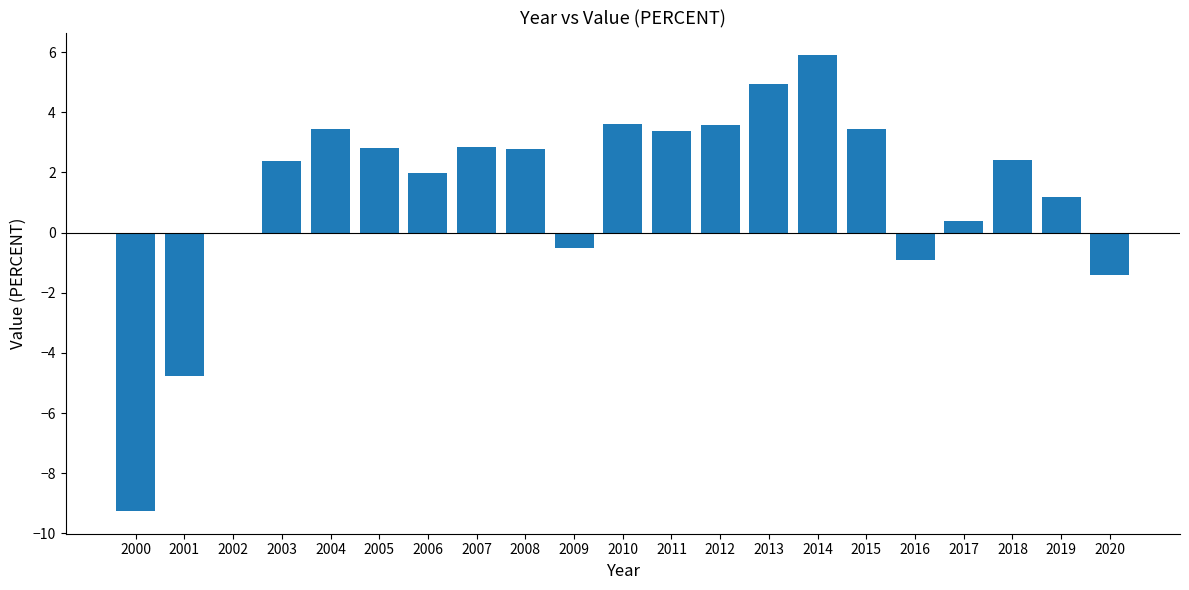

What is the sum of all values?

28.1